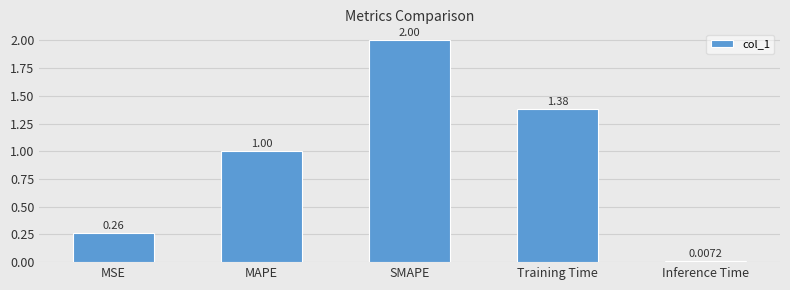

Count the number of values greater than 1.

3